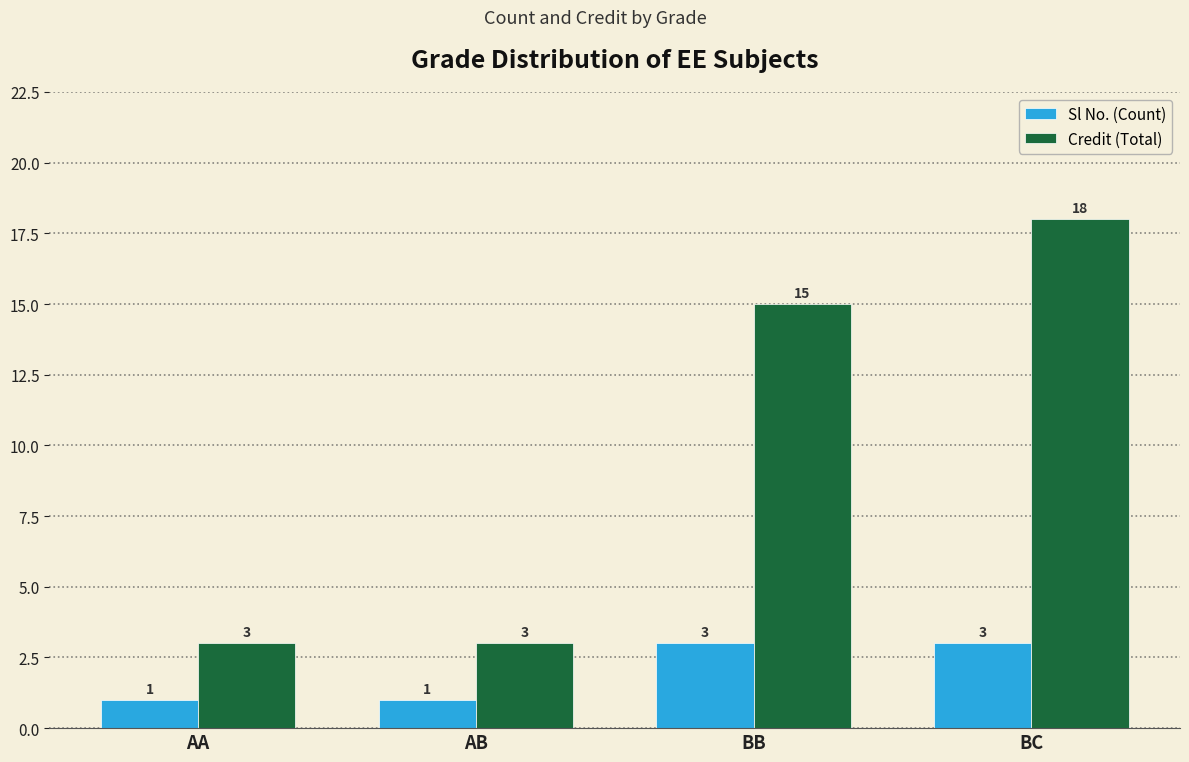

What is the minimum value for Sl No. (Count)?

1